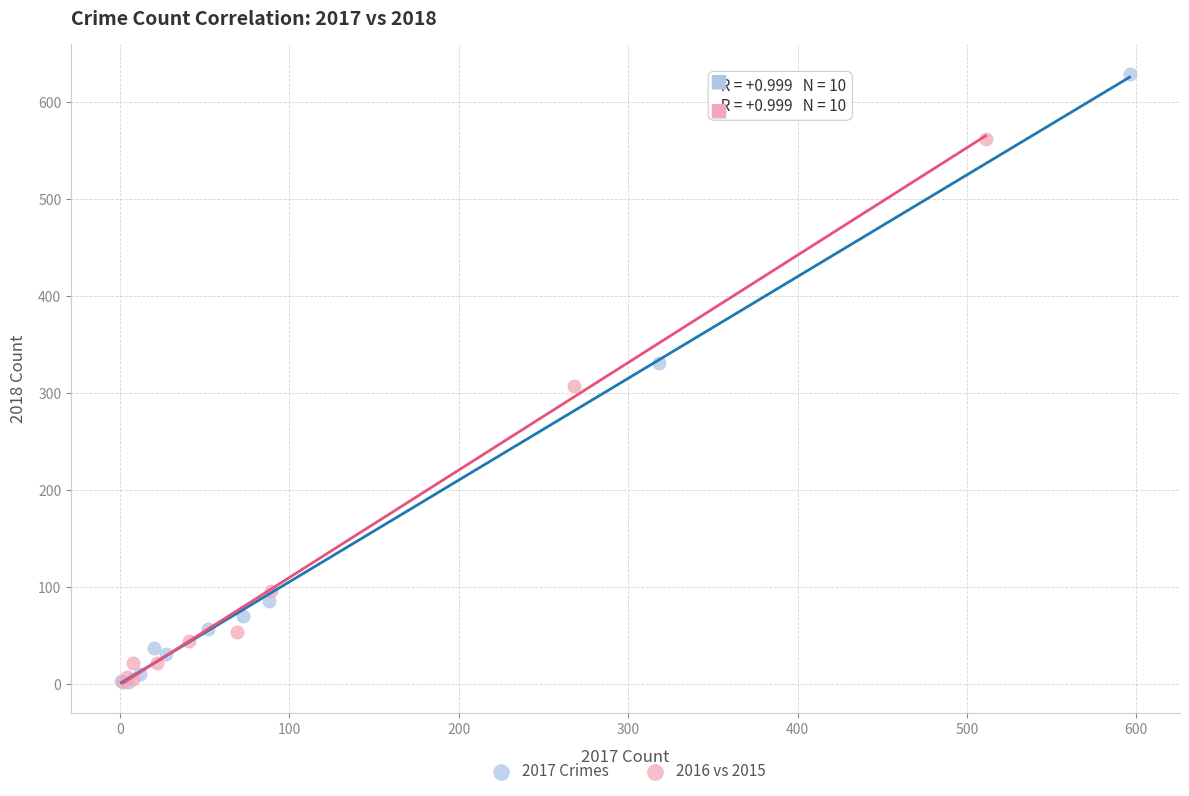

Which series has the widest spread of Y values?

2017 Crimes